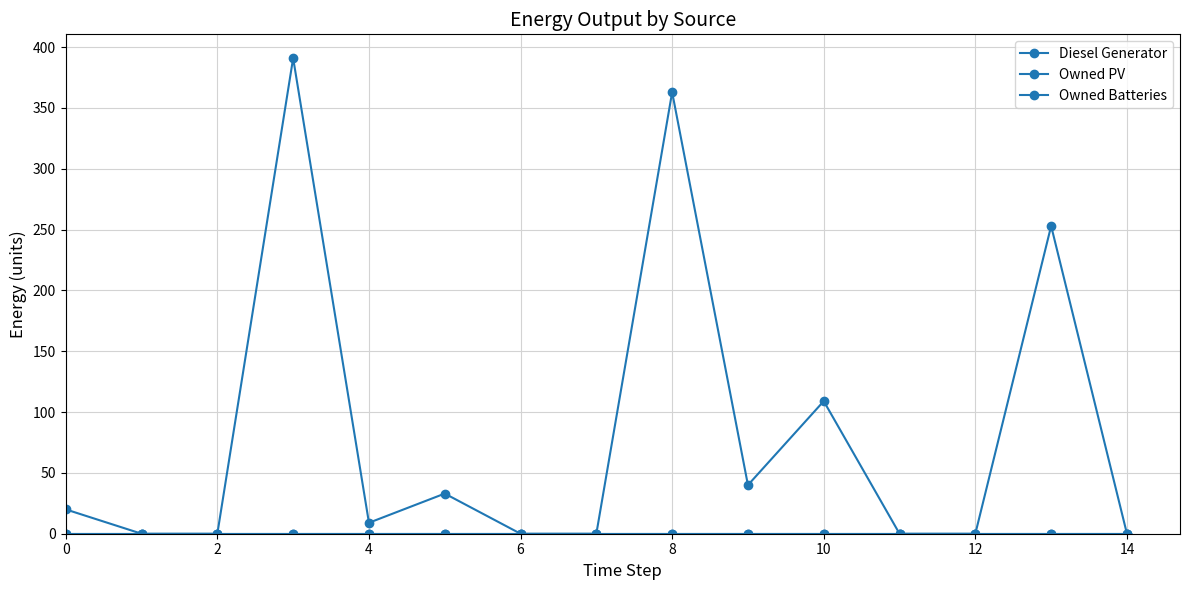

What is the label of the 13th point from the left?

12